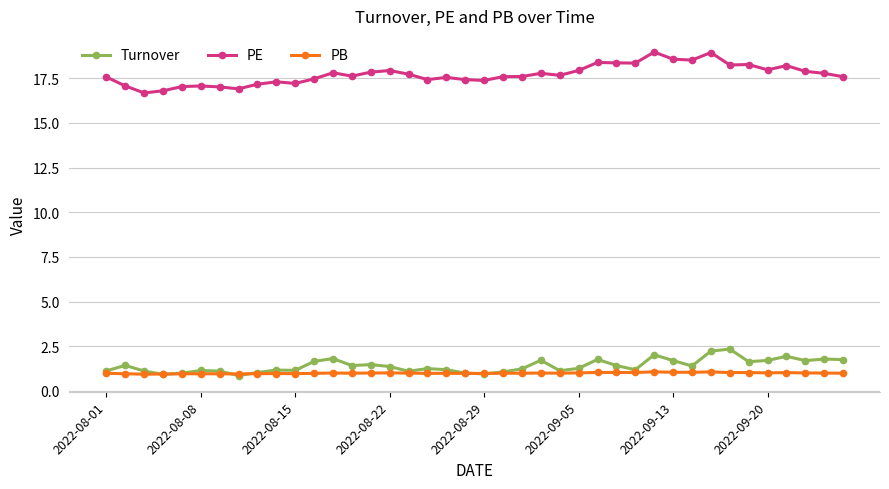

True or false: PE and PB cross at least once.

False